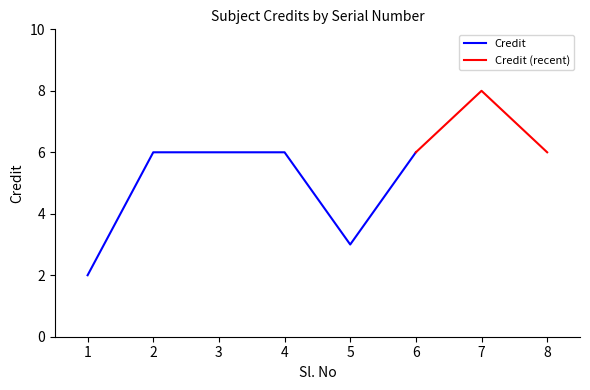

What value does the data have at 2?

6